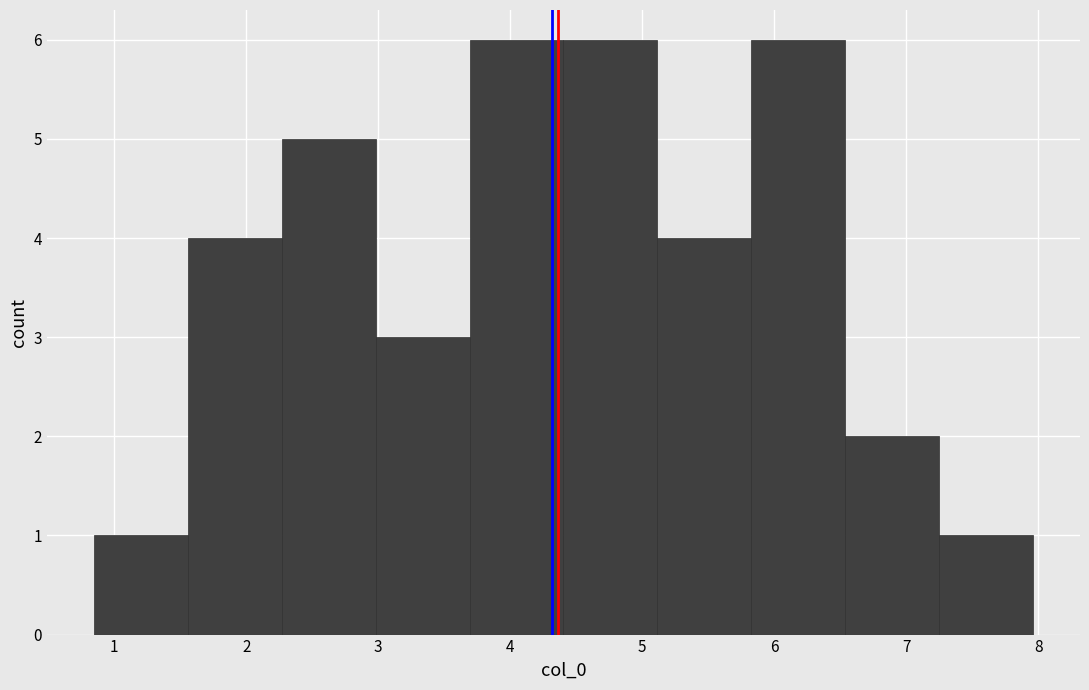

Reading left to right, list every bar in this chart as the range it spans on the x-axis followed by its height. Neither the bar edges nor the heights are printed on the chart, so give them approximately, as read against the axes.

0.8 to 1.6: 1
1.6 to 2.3: 4
2.3 to 3.0: 5
3.0 to 3.7: 3
3.7 to 4.4: 6
4.4 to 5.1: 6
5.1 to 5.8: 4
5.8 to 6.5: 6
6.5 to 7.2: 2
7.2 to 8.0: 1